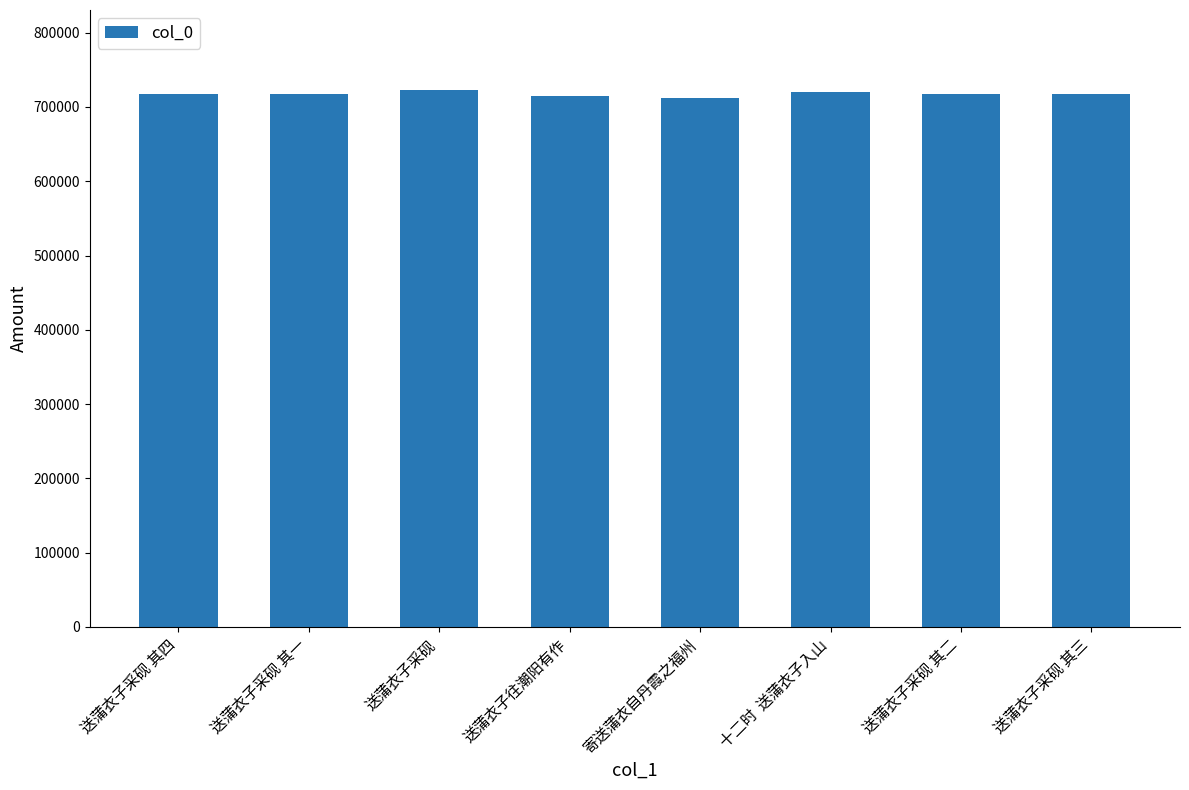

How many distinct data groups are displayed?

1